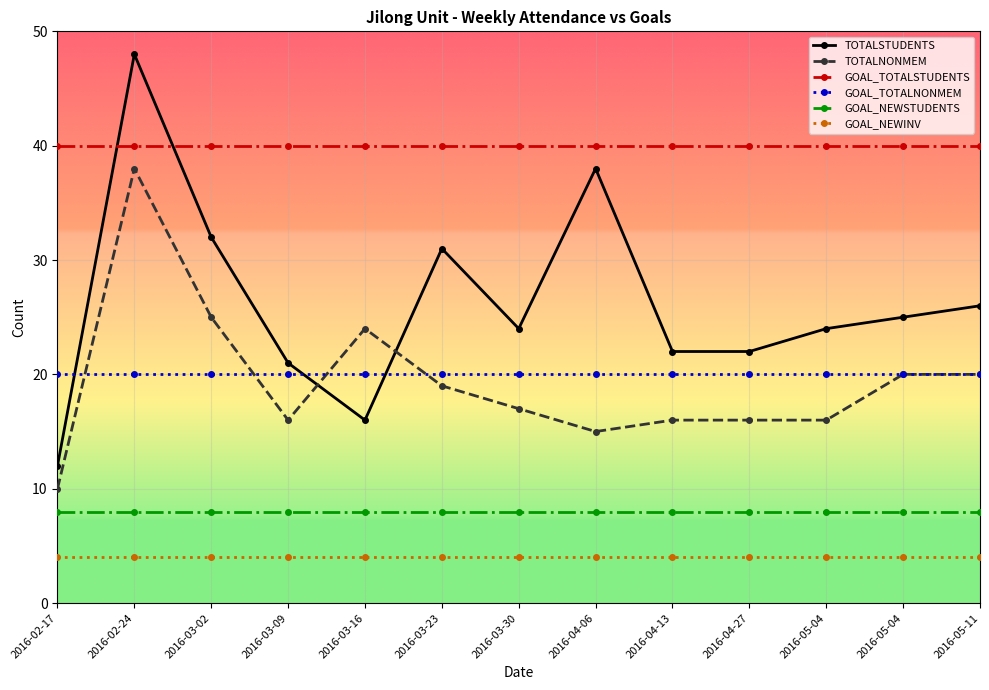

True or false: TOTALNONMEM and GOAL_NEWINV intersect in this chart.

False